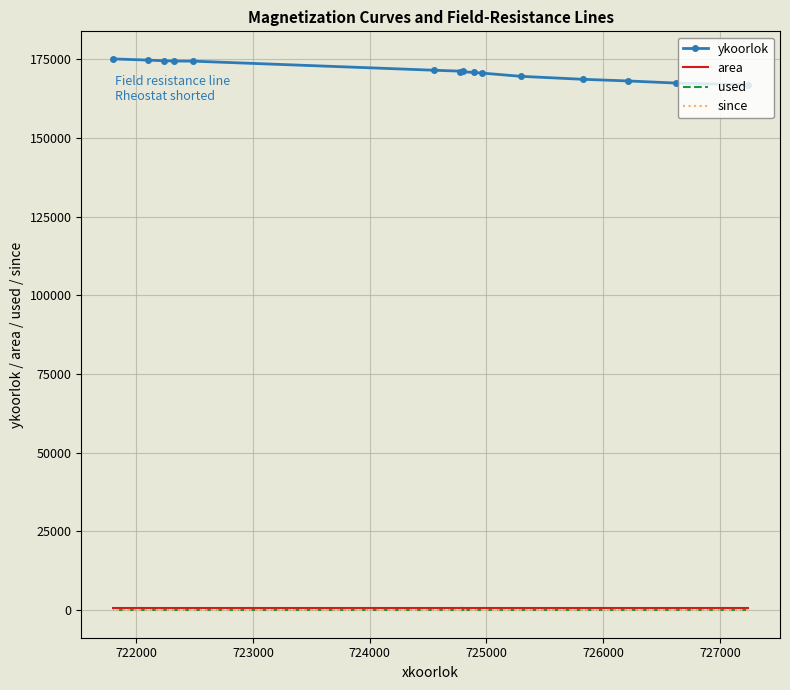

True or false: ykoorlok has more than 1 points higher than both neighbors.

False